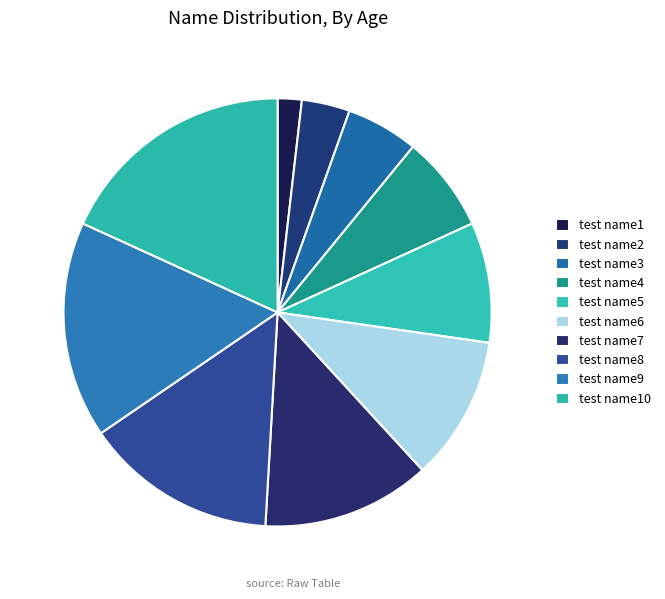

How many slices are in this pie chart?

10